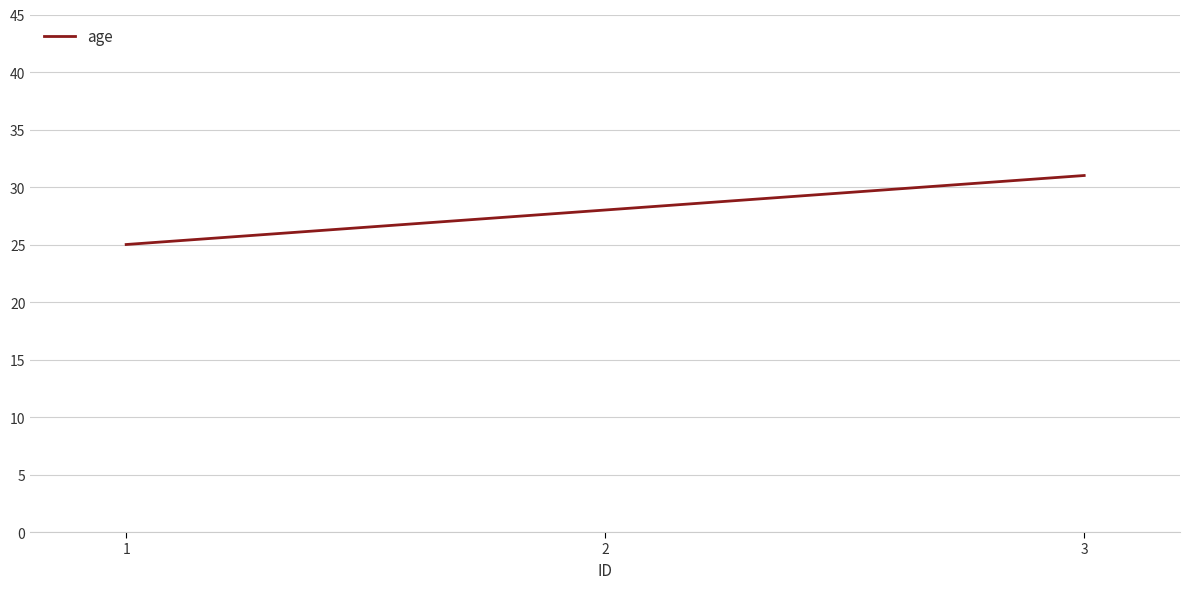

What is the sum of all values?

84